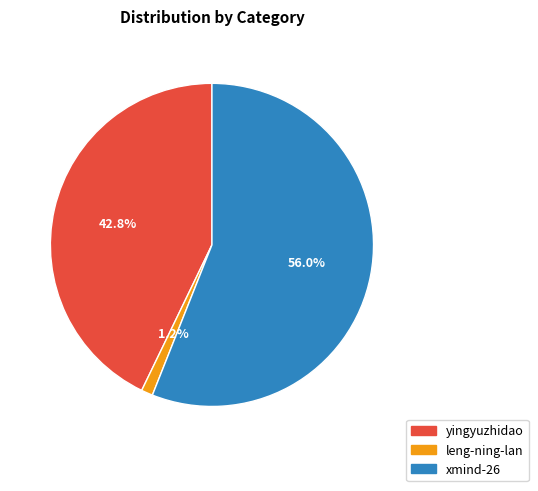

Which has a higher value, xmind-26 or leng-ning-lan?

xmind-26